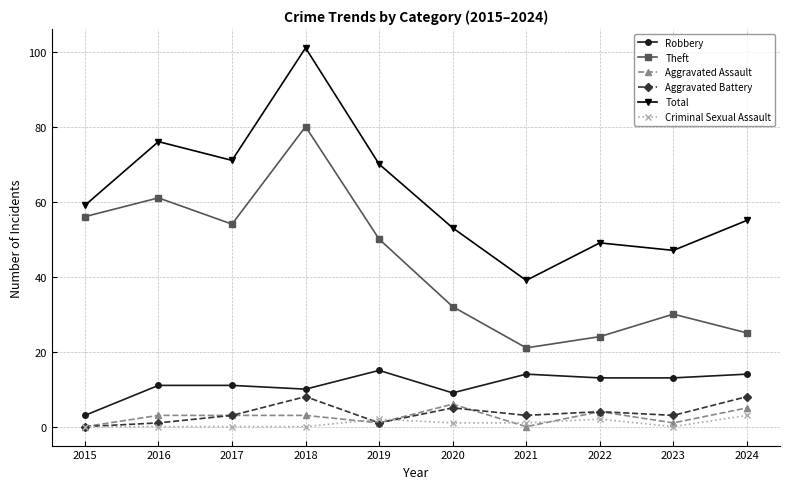

What is the difference between the Aggravated Assault values at 2024 and 2023?

4